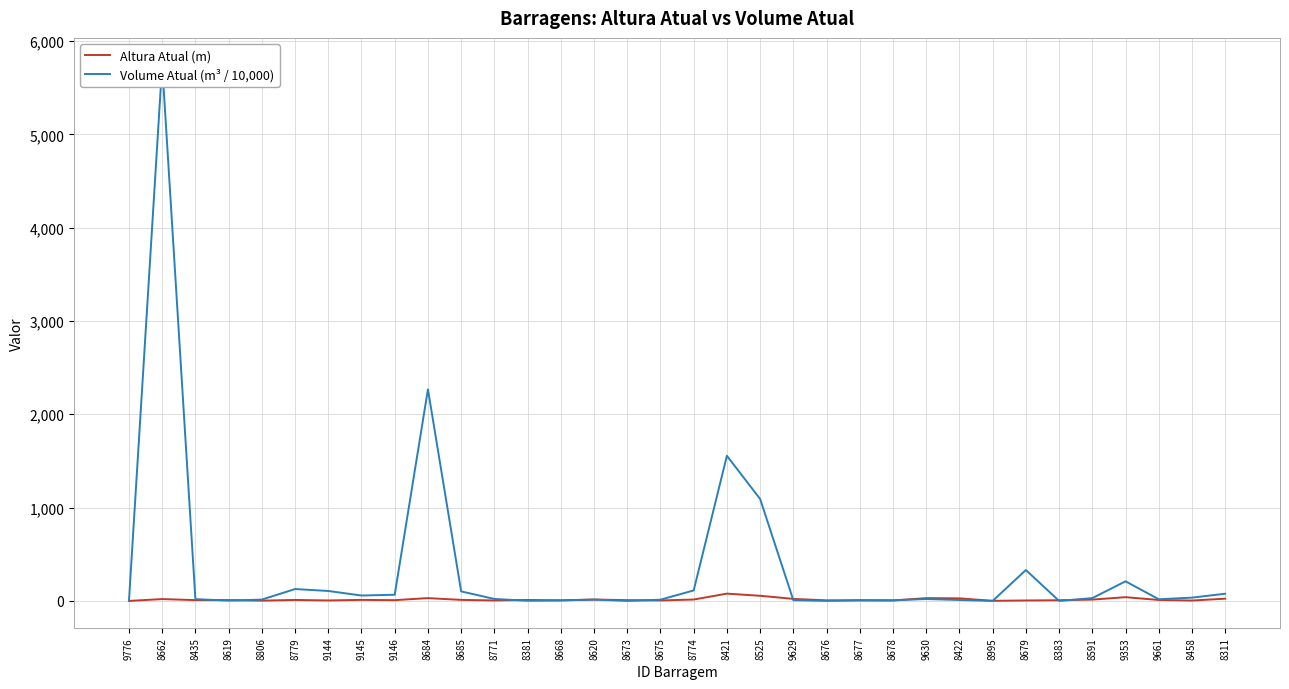

Between 8774 and 8679, which series saw the biggest shift?

Volume Atual (m³ / 10,000)